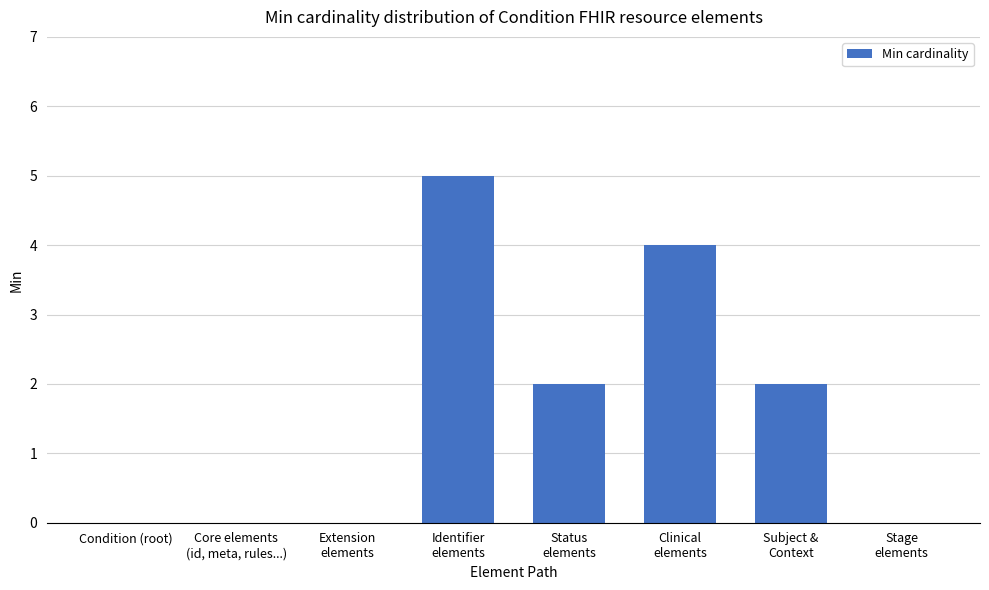

What is the change in value from Status
elements to Clinical
elements?

+2